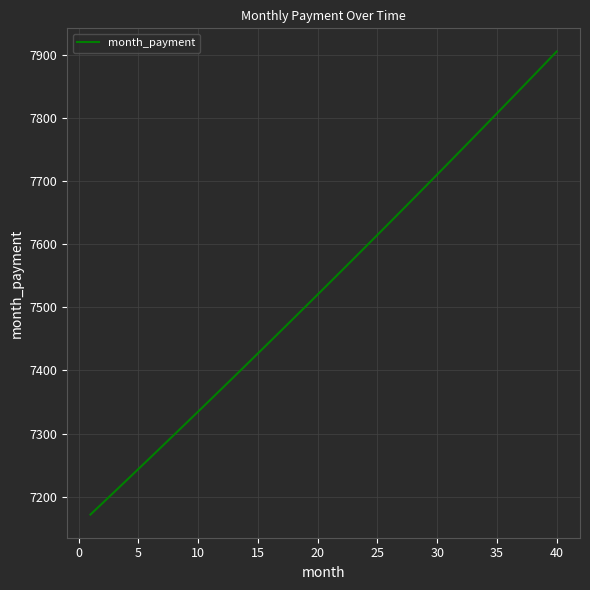

How many lines are shown in the chart?

1